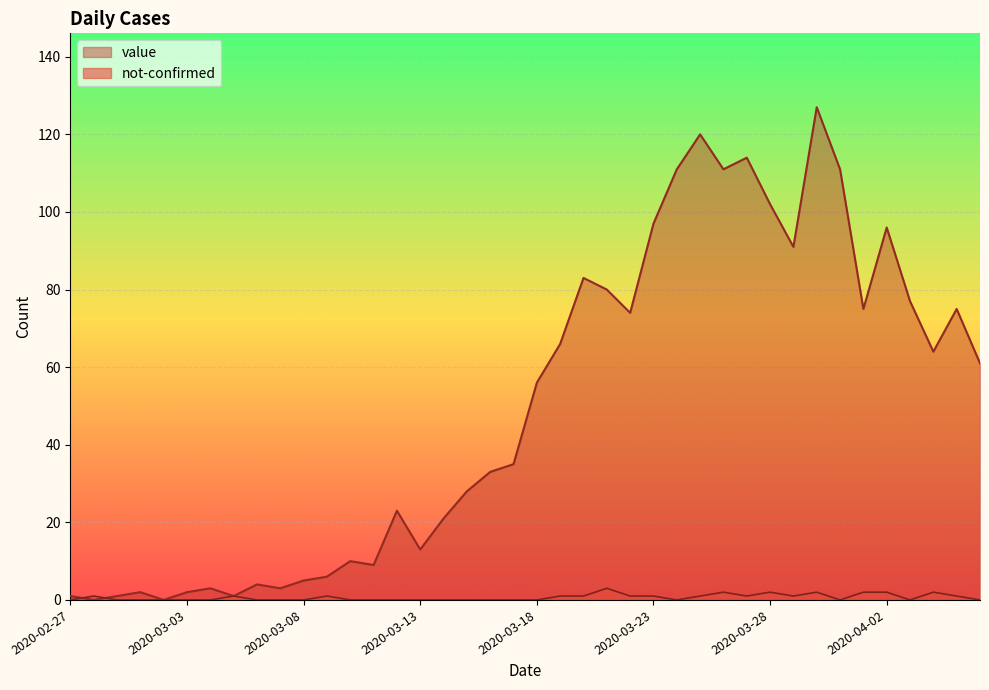

How many data points does each series have?

40